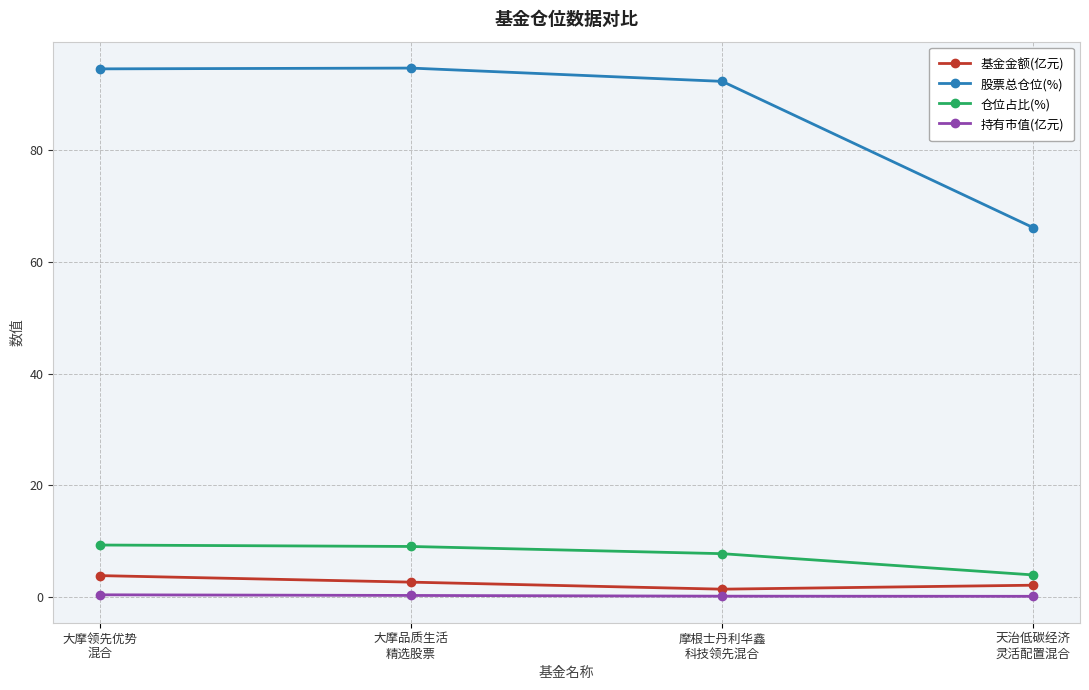

True or false: 持有市值(亿元) and 仓位占比(%) cross at least once.

False